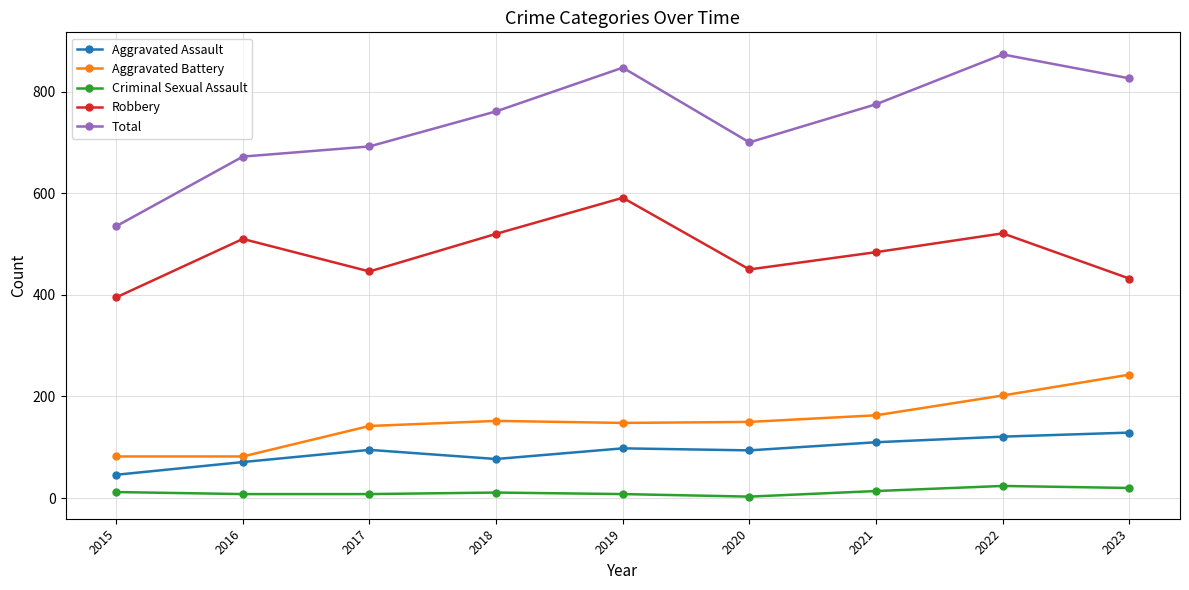

Is the value of Criminal Sexual Assault at 2016 greater than the value of Robbery at 2019?

No